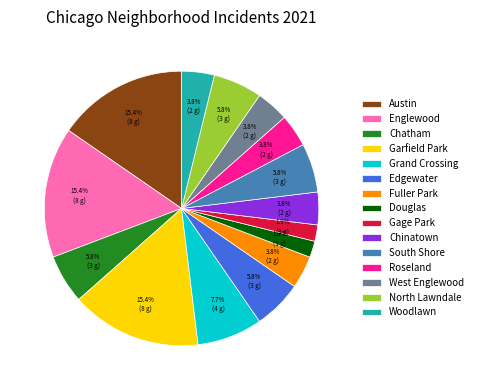

Approximately how many times larger is the value at Englewood compared to Chatham?

2.7